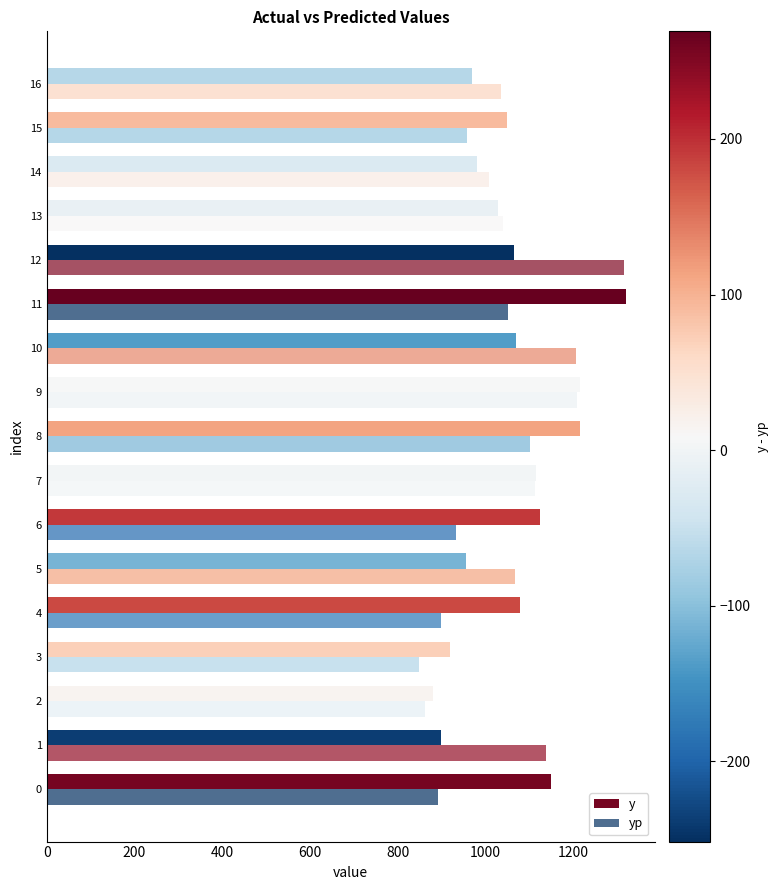

Count the number of categories in the chart.

17